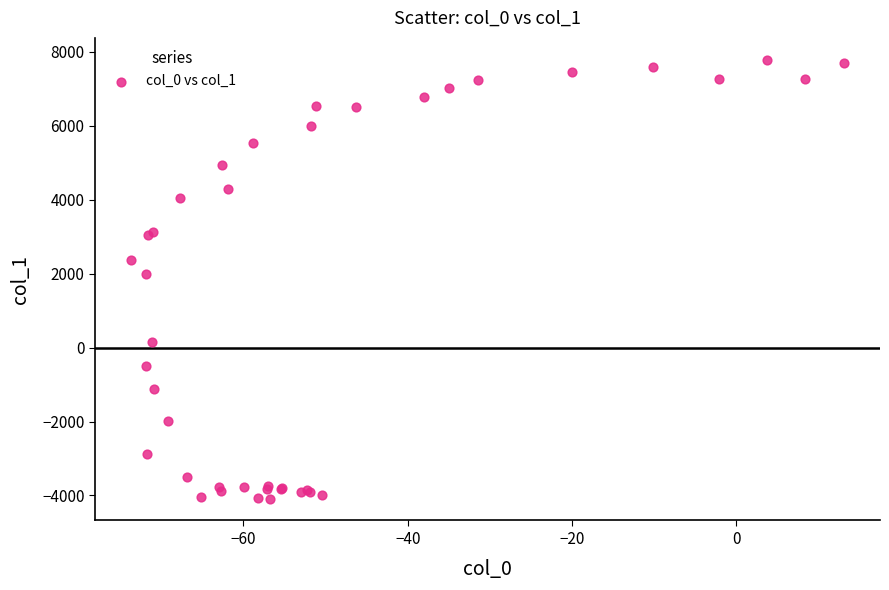

What Y value in the scatter plot is closest to 1847?

1992.6